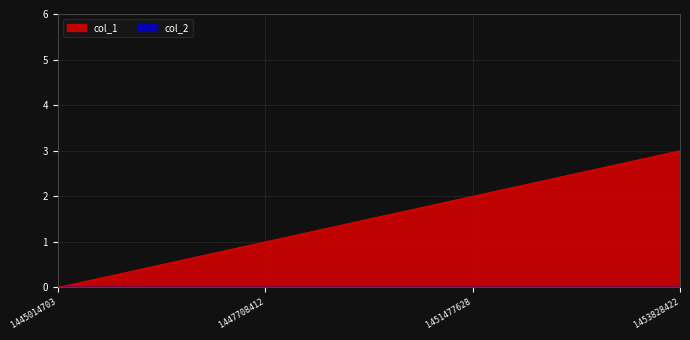

Rank the categories by value from highest to lowest.

1453828422, 1451477628, 1447708412, 1445014703